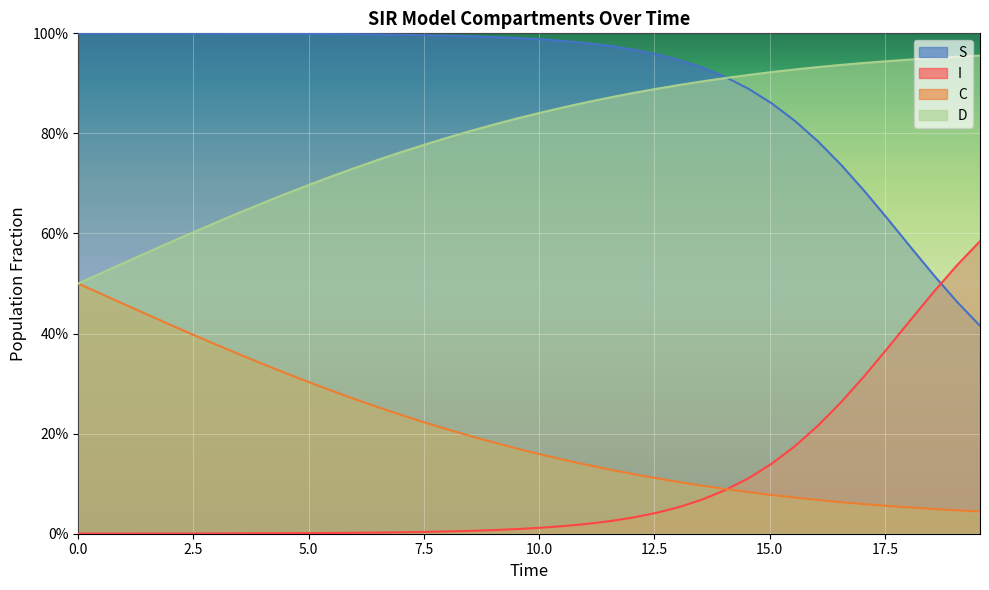

Which series has the largest range (max minus min)?

S